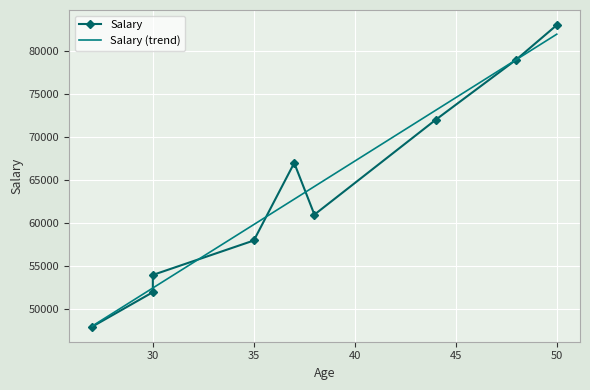

How many distinct data groups are displayed?

1